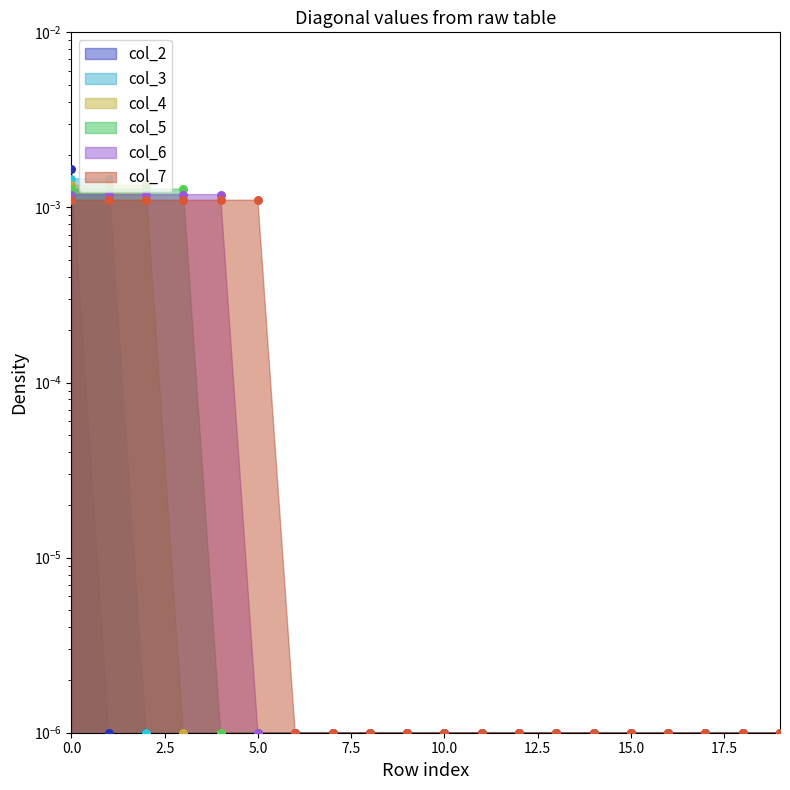

Which series has the largest Y range (max minus min)?

col_2